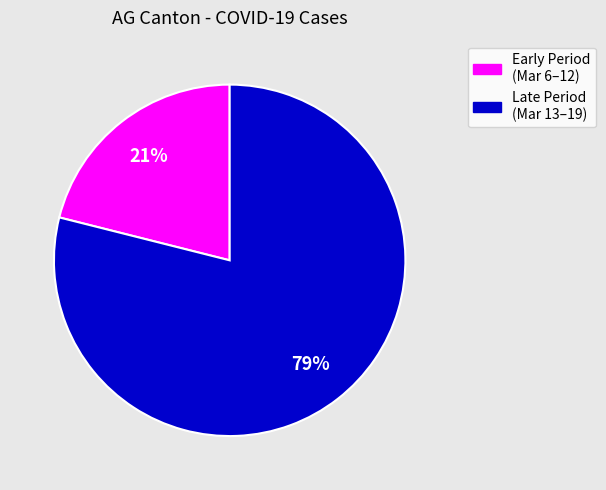

Is there any slice that represents more than half of the pie?

Yes